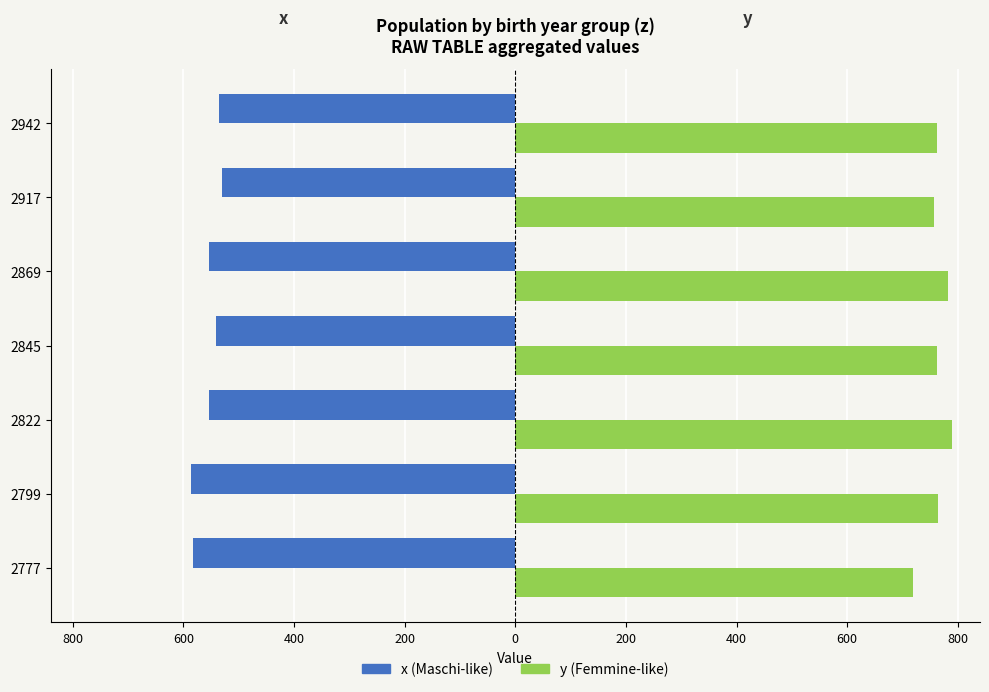

What are all the series names shown in the legend?

x (Maschi-like), y (Femmine-like)